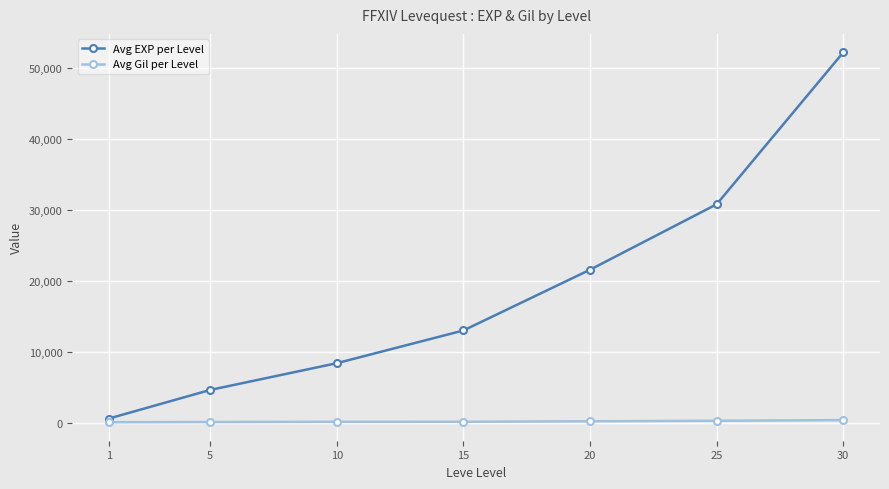

True or false: Avg EXP per Level has more than 0 points higher than both neighbors.

False